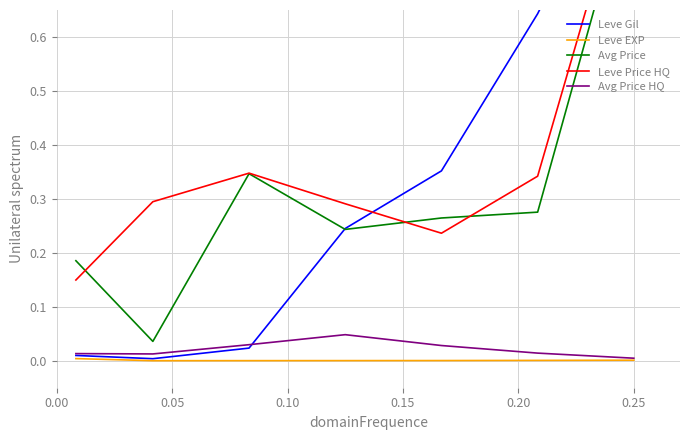

Reading left to right, transcribe all the data shown in this chart.

Leve Gil: 0.0	0.0	0.0	0.2	0.4	0.6	1.0
Leve EXP: 0.0	0.0	0.0	0.0	0.0	0.0	0.0
Avg Price: 0.2	0.0	0.3	0.2	0.3	0.3	0.9
Leve Price HQ: 0.1	0.3	0.3	0.3	0.2	0.3	1.0
Avg Price HQ: 0.0	0.0	0.0	0.0	0.0	0.0	0.0